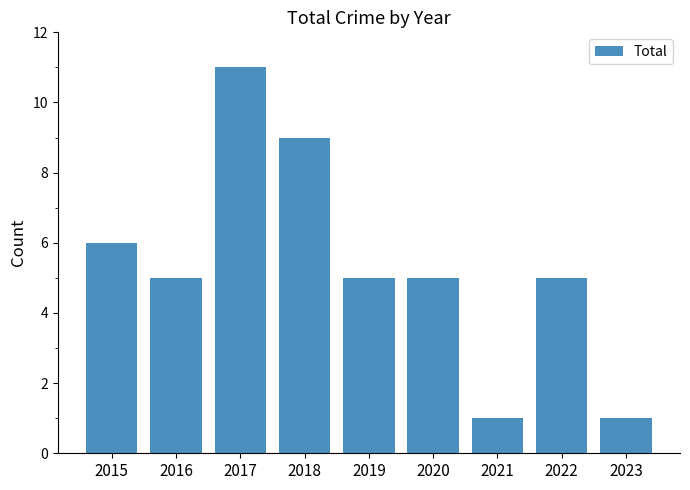

Reading left to right, what are all the values shown in this chart?

6	5	11	9	5	5	1	5	1